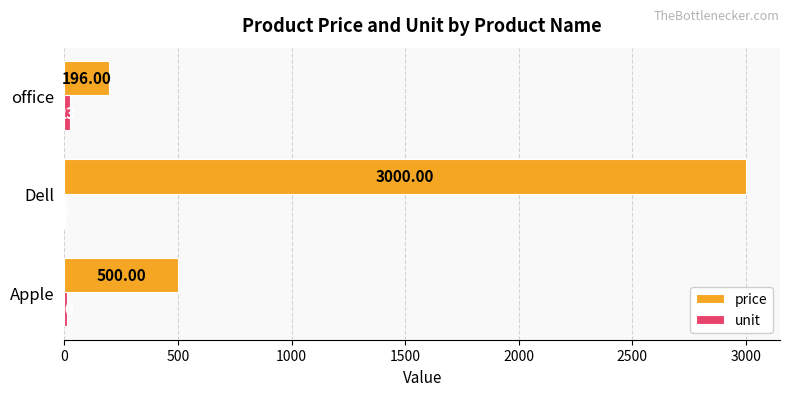

Where is price nearest to the value 1598?

Apple